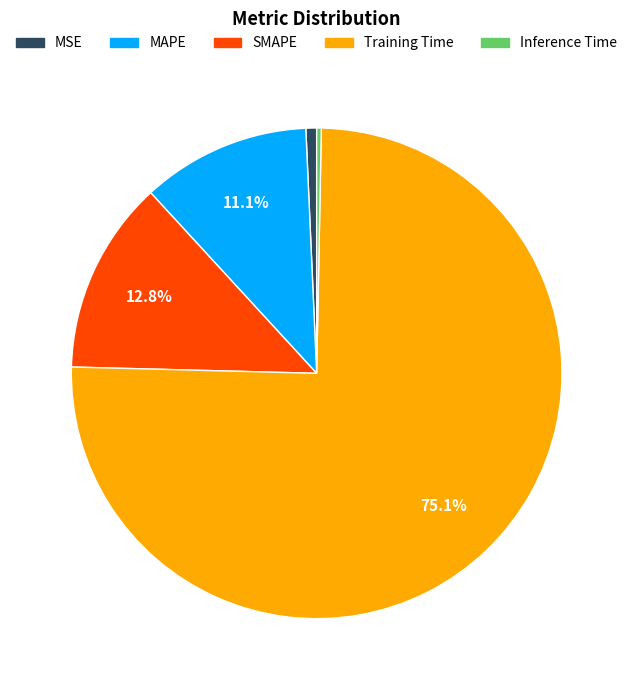

Which category has the biggest portion of the pie?

Training Time